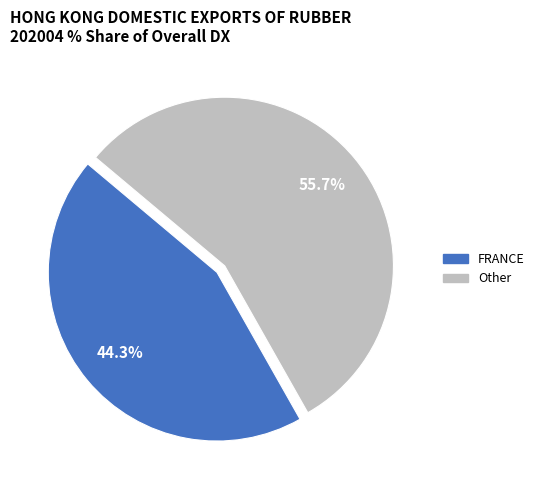

To the nearest percent, what is the difference between the largest and smallest slice percentages?

11%